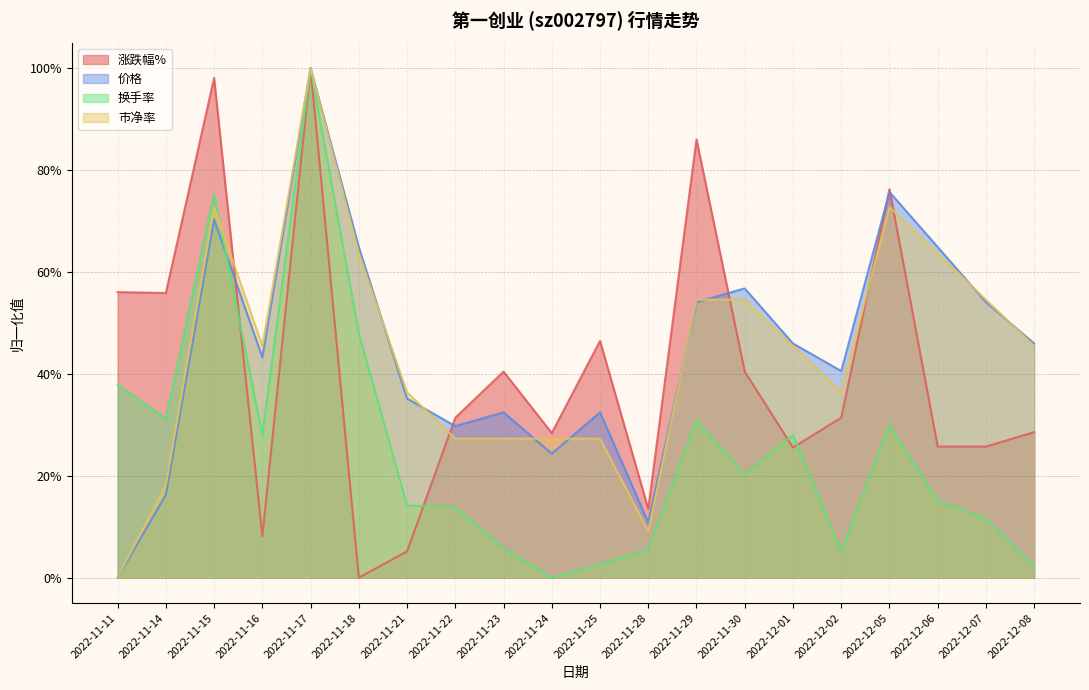

How many interior local peaks does the 价格 series have?

6